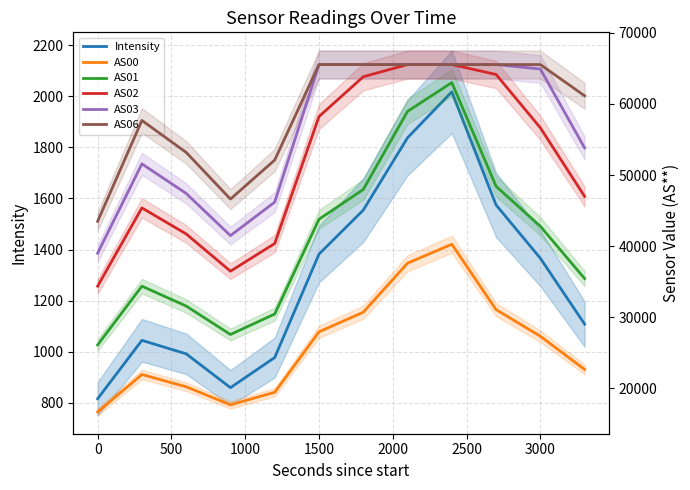

Is the value of AS02 at 3000 greater than the value of AS00 at 9?

Yes